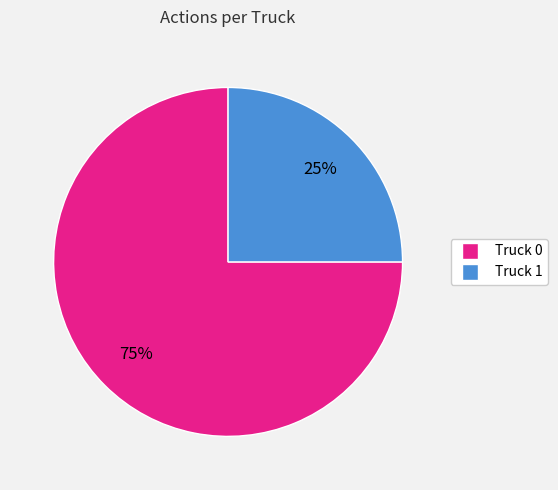

Rank the categories by value from highest to lowest.

Truck 0, Truck 1